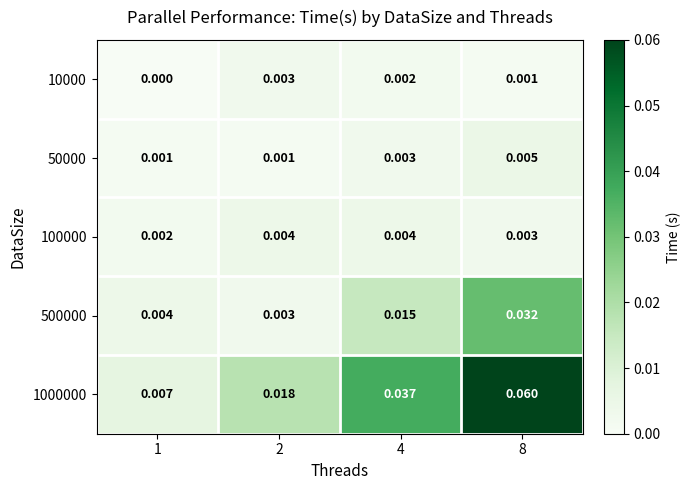

Is the value of 500000 at 8 greater than the value of 100000 at 8?

Yes